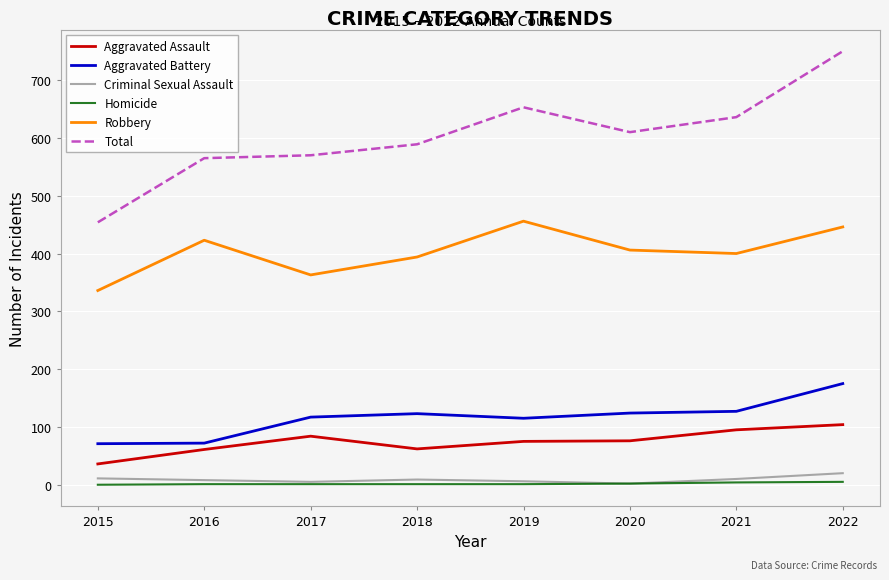

True or false: Aggravated Assault and Criminal Sexual Assault intersect in this chart.

False